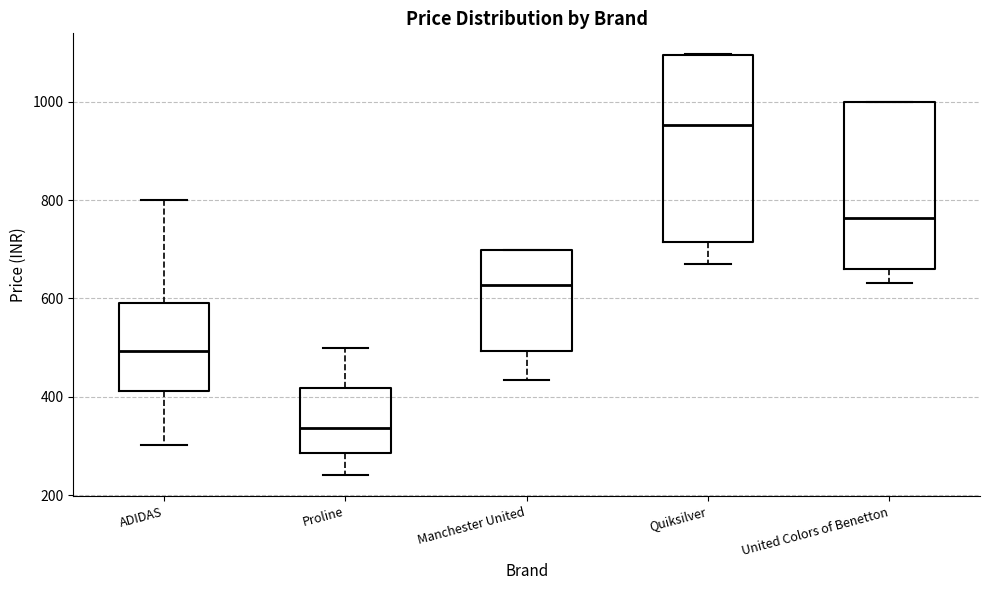

Reading left to right, transcribe this box plot: for each box, give where its median line is, the range the box spans, and where its two whiskers end, as read against the y-axis. The values are not printed on the chart, so give them approximately, as read against the axis.

ADIDAS: median 500, box 420 to 600, whiskers 300 to 800
Proline: median 340, box 280 to 420, whiskers 240 to 500
Manchester United: median 620, box 500 to 700, whiskers 440 to 700
Quiksilver: median 960, box 720 to 1100, whiskers 660 to 1100
United Colors of Benetton: median 760, box 660 to 1000, whiskers 640 to 1000